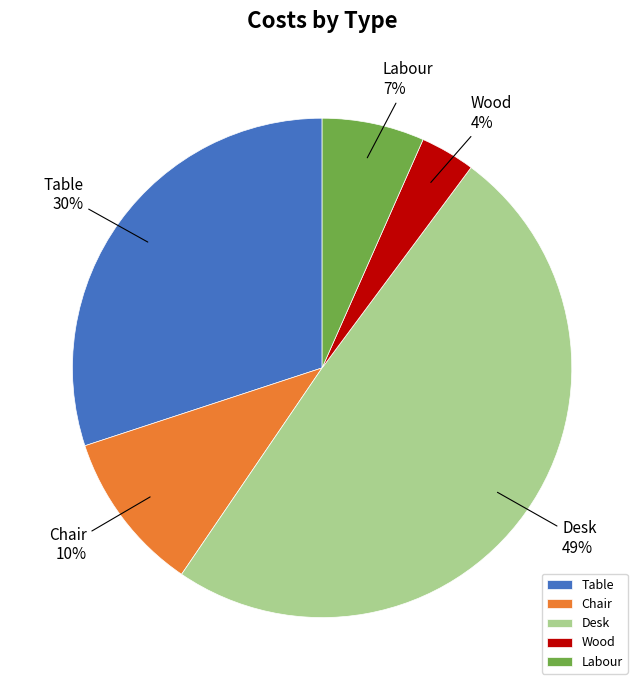

To the nearest percent, what percentage of the pie is Labour?

7%